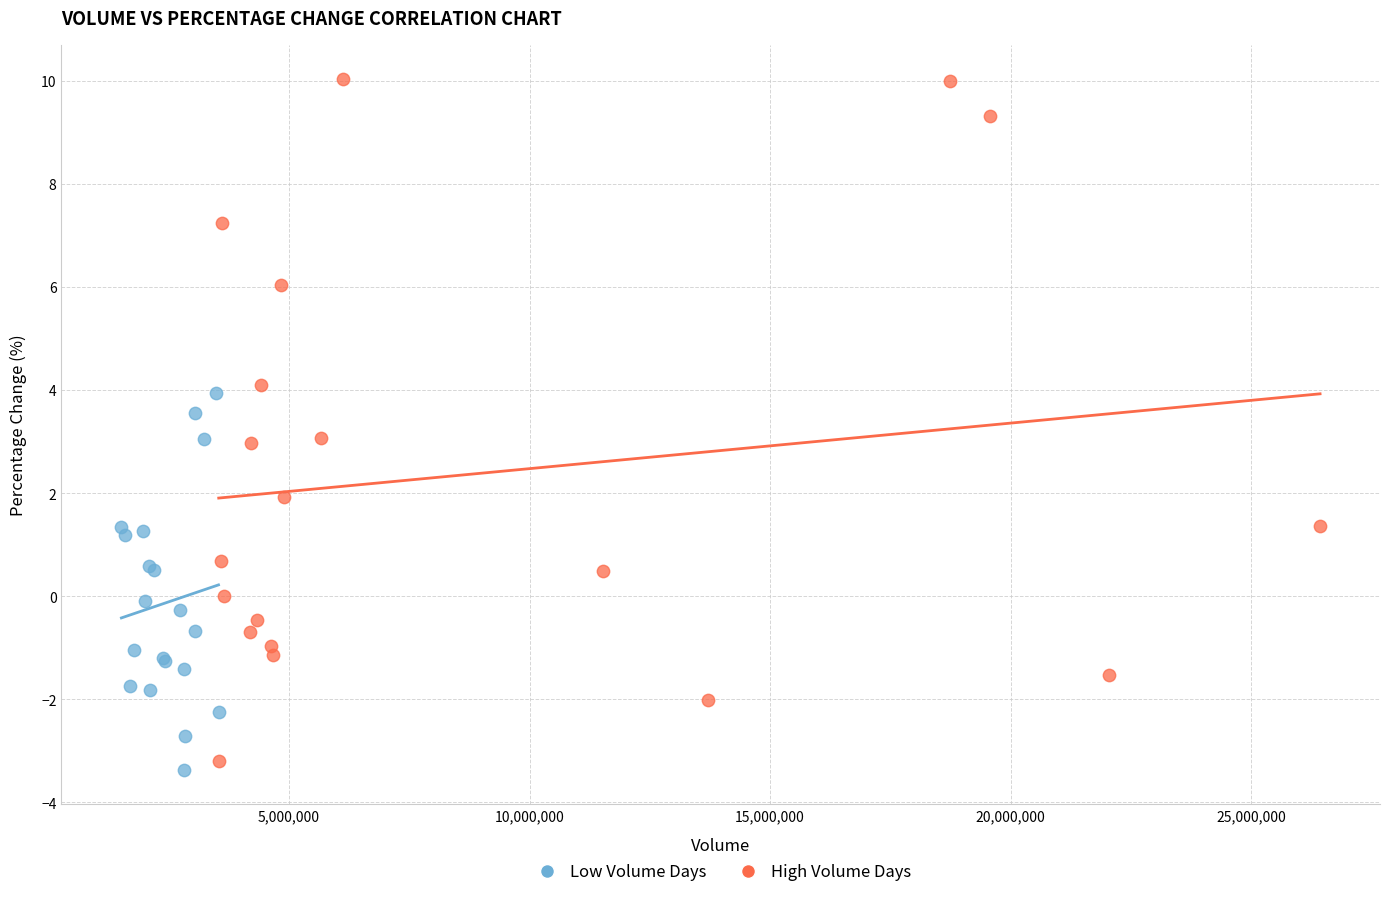

Which series reaches the maximum Y coordinate?

High Volume Days